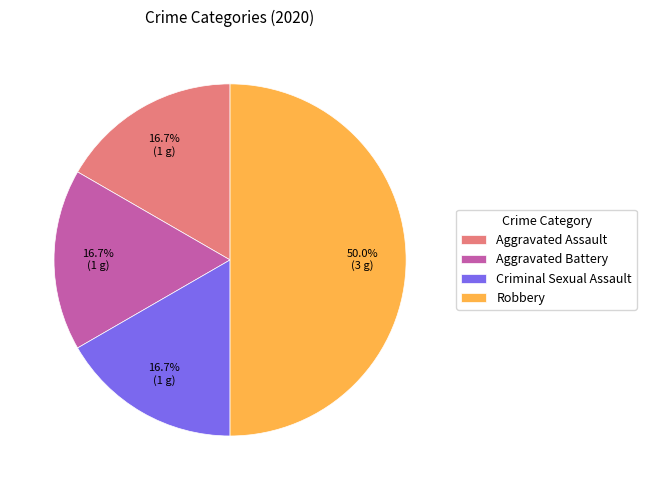

True or false: Criminal Sexual Assault accounts for 26% of the total.

False